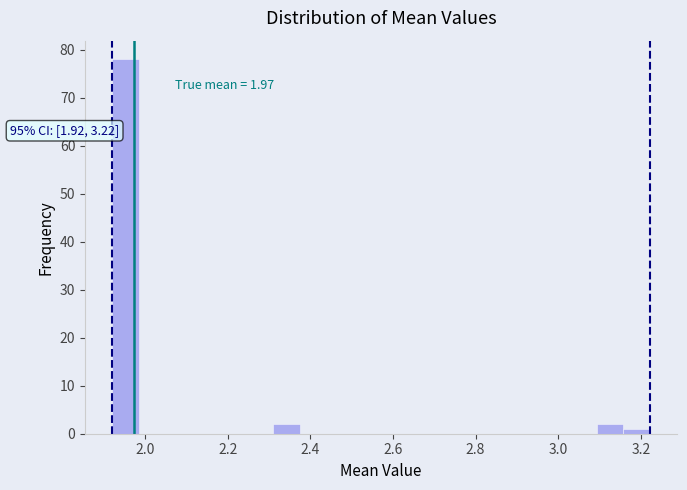

Read against the x-axis, roughly where is the centre of the tallest bar?

1.96